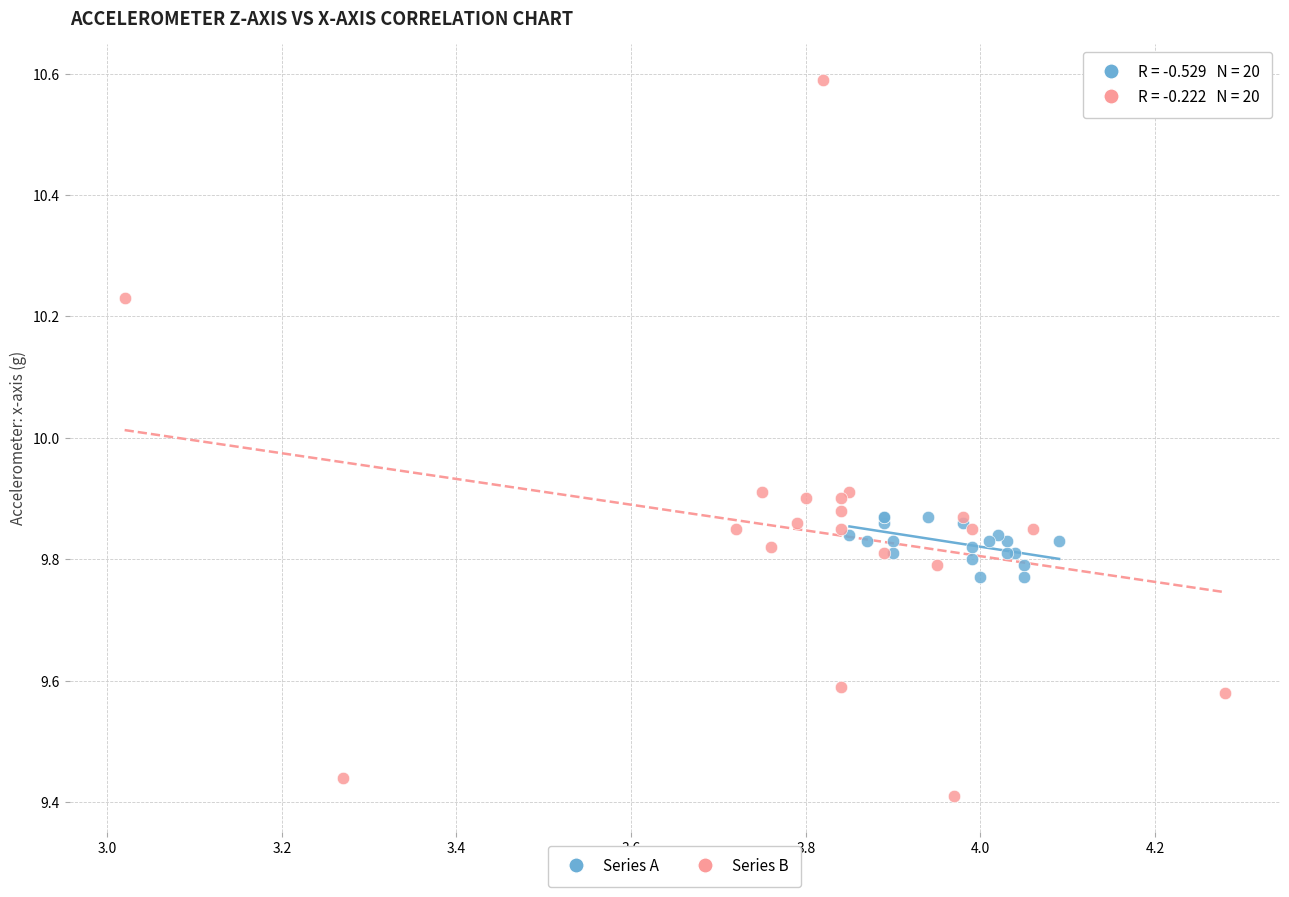

Which series contains the highest Y value?

Series B